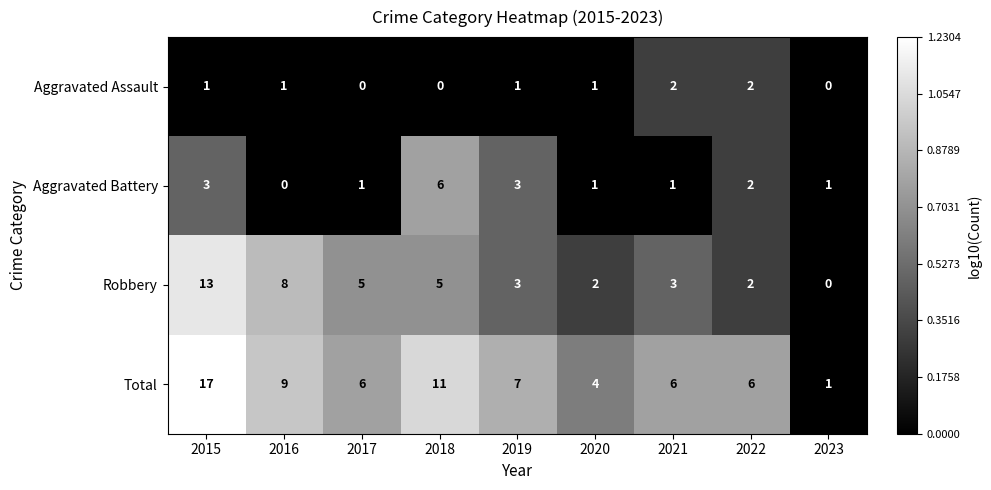

Is it true that Robbery equals 0.7 at 2021?

False